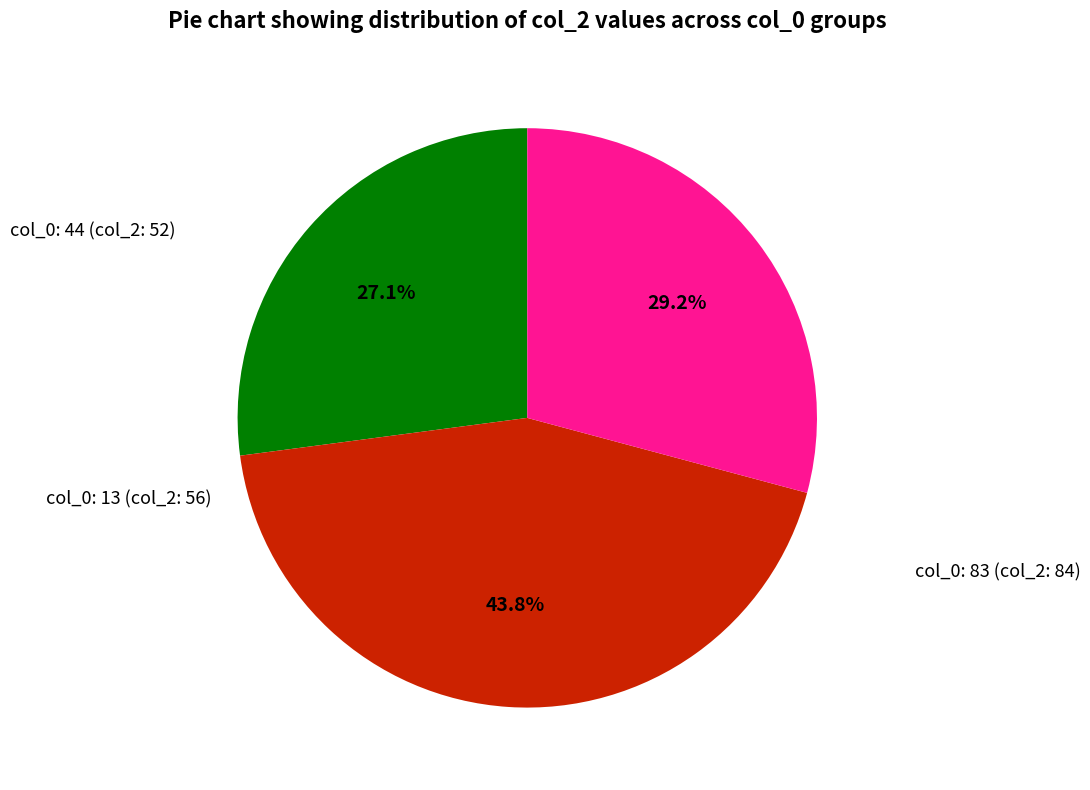

Does any single category account for the majority?

No